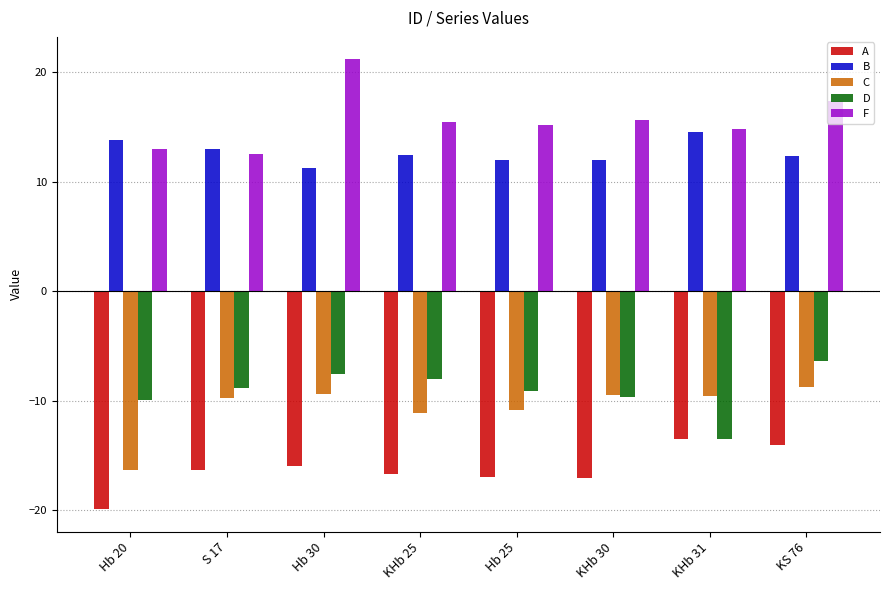

How many distinct data groups are displayed?

5